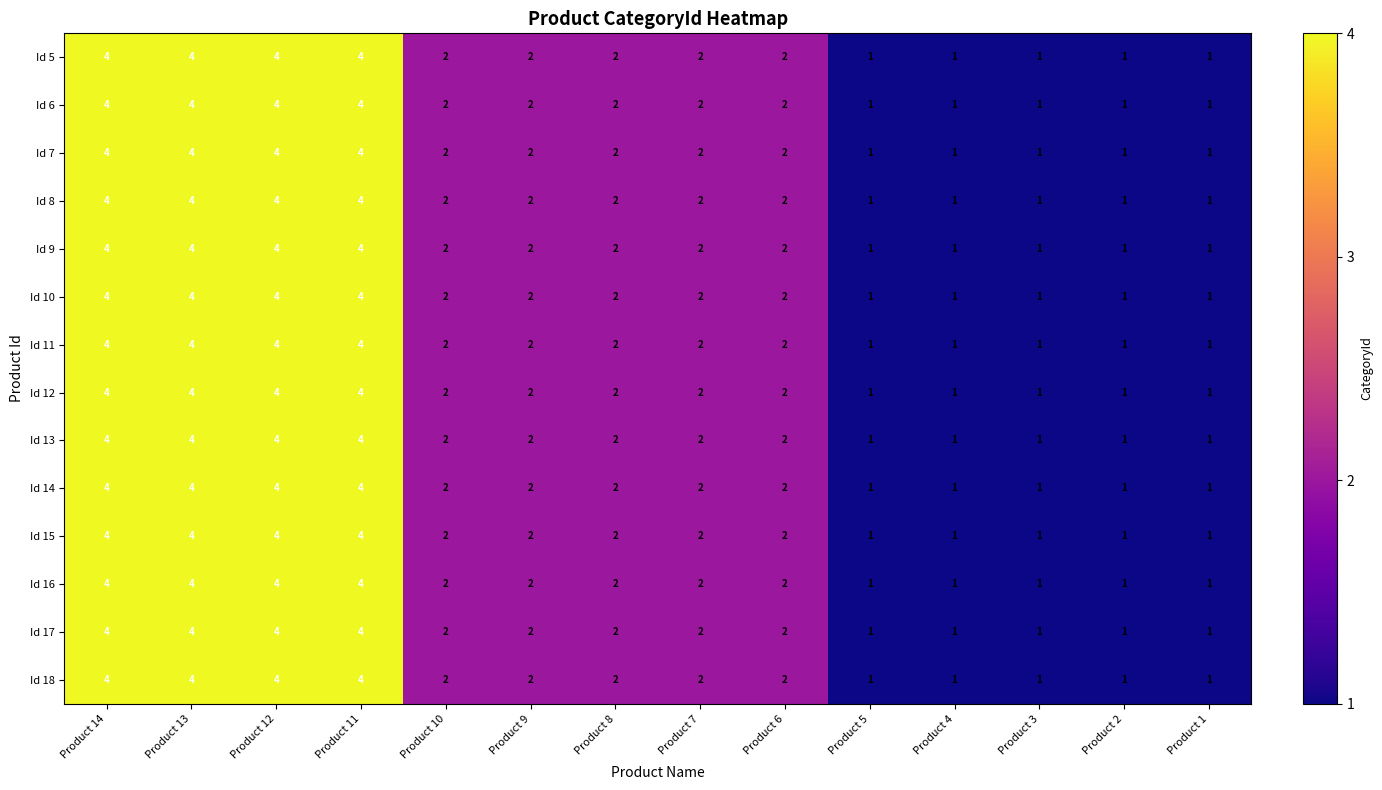

The Id 8 series shows 7 at Product 11. True or false?

False